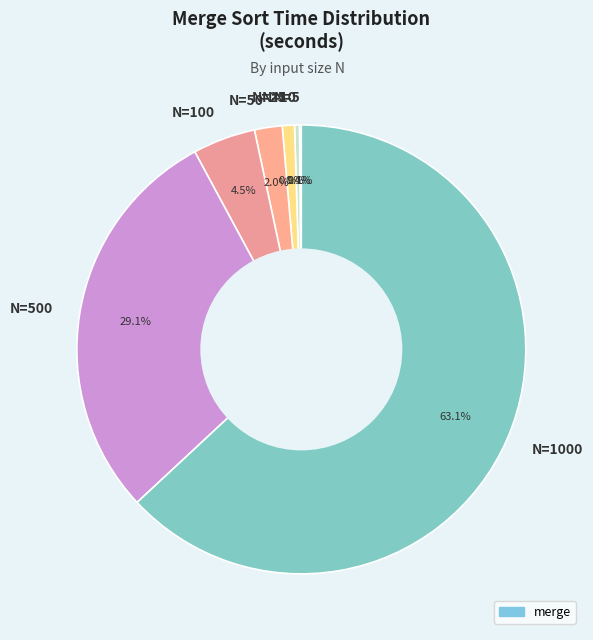

Which category accounts for the majority?

N=1000